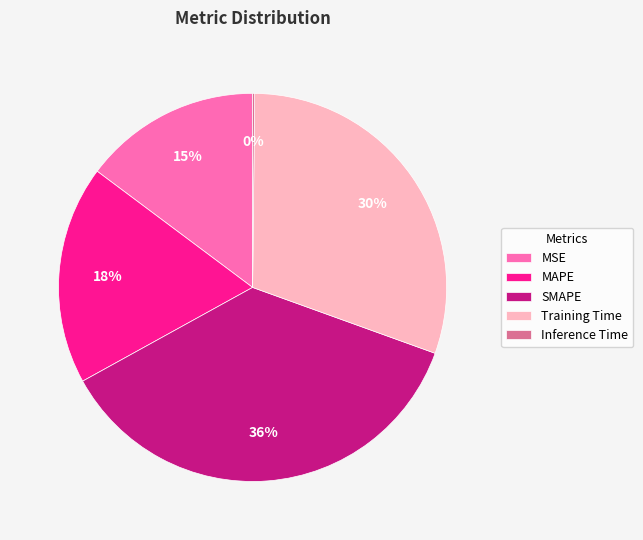

Combined, do MAPE and MSE account for over 50%?

No